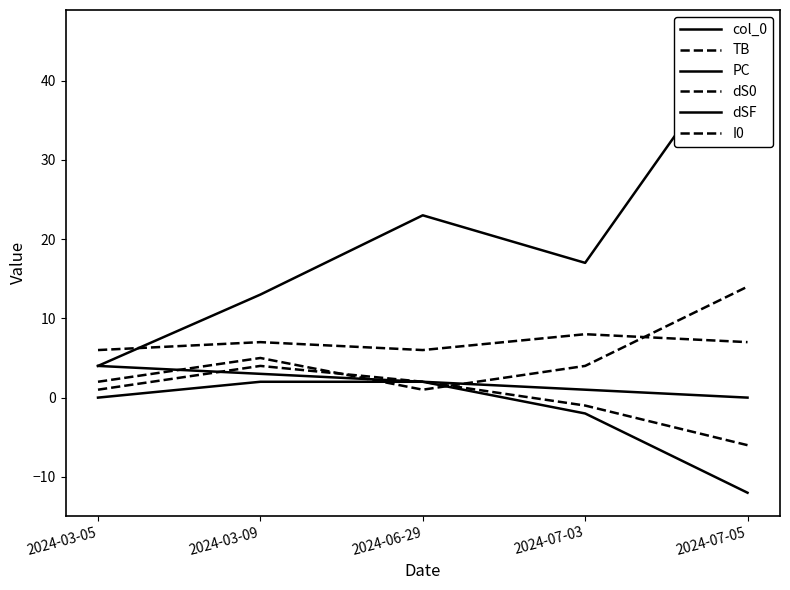

Reading left to right, extract all data points from this chart.

col_0: 2024-03-05=4	2024-03-09=3	2024-06-29=2	2024-07-03=1	2024-07-05=0
TB: 2024-03-05=2	2024-03-09=5	2024-06-29=1	2024-07-03=4	2024-07-05=14
PC: 2024-03-05=4	2024-03-09=13	2024-06-29=23	2024-07-03=17	2024-07-05=46
dS0: 2024-03-05=1	2024-03-09=4	2024-06-29=2	2024-07-03=-1	2024-07-05=-6
dSF: 2024-03-05=0	2024-03-09=2	2024-06-29=2	2024-07-03=-2	2024-07-05=-12
I0: 2024-03-05=6	2024-03-09=7	2024-06-29=6	2024-07-03=8	2024-07-05=7